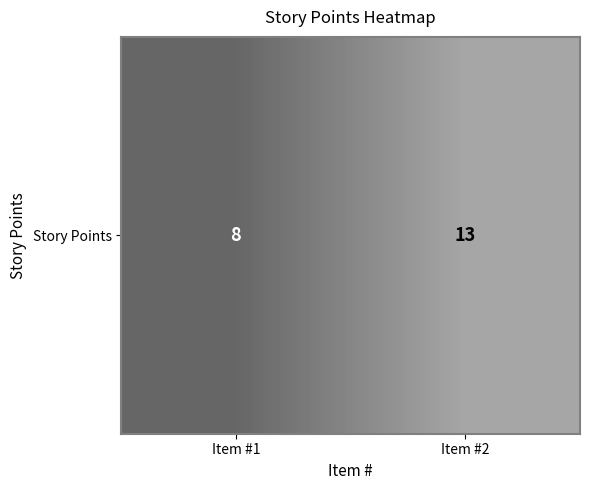

Reading left to right, list all the values displayed in this chart.

8	13